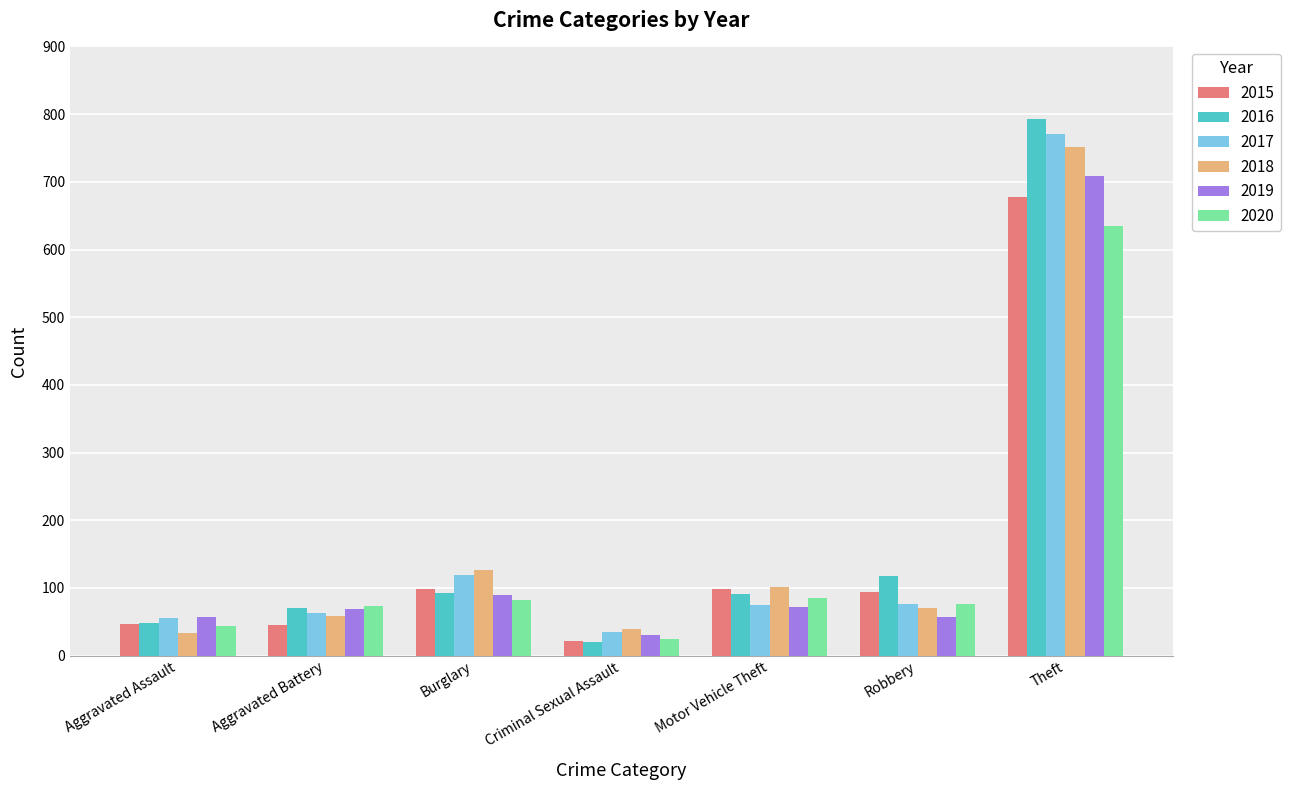

The 2015 series shows 94 at Robbery. True or false?

True